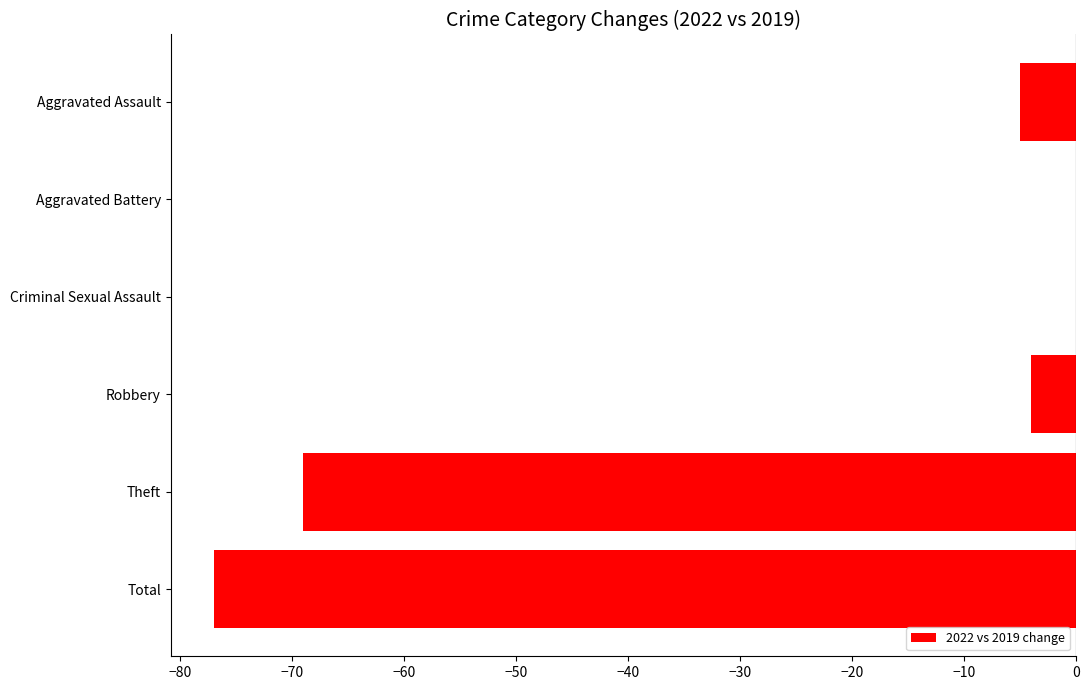

The value at Theft is -23. True or false?

False